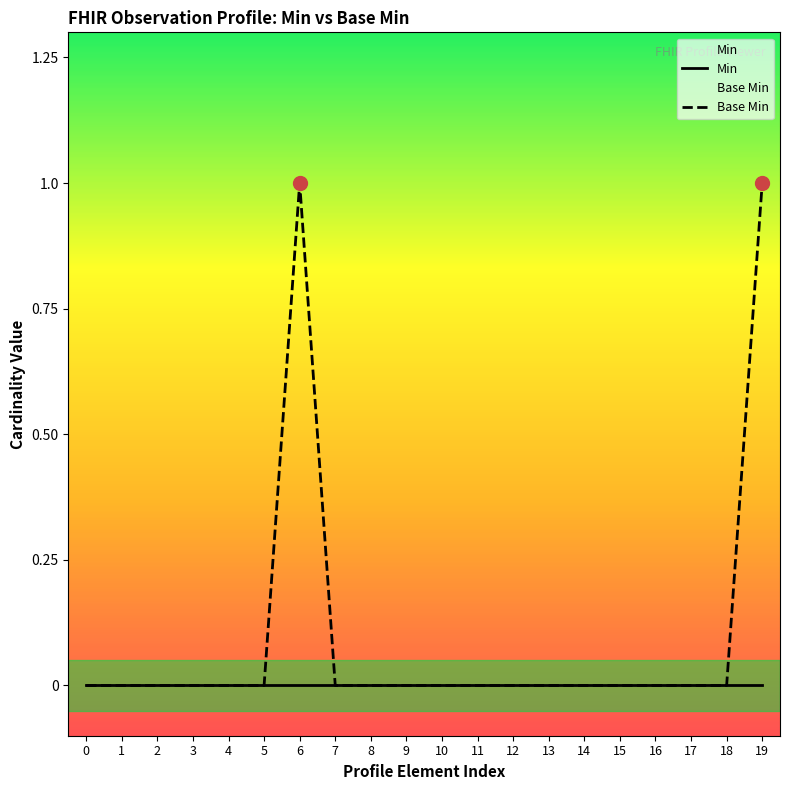

Reading left to right, transcribe all the data shown in this chart.

0=0	1=0	2=0	3=0	4=0	5=0	6=1	7=0	8=0	9=0	10=0	11=0	12=0	13=0	14=0	15=0	16=0	17=0	18=0	19=1